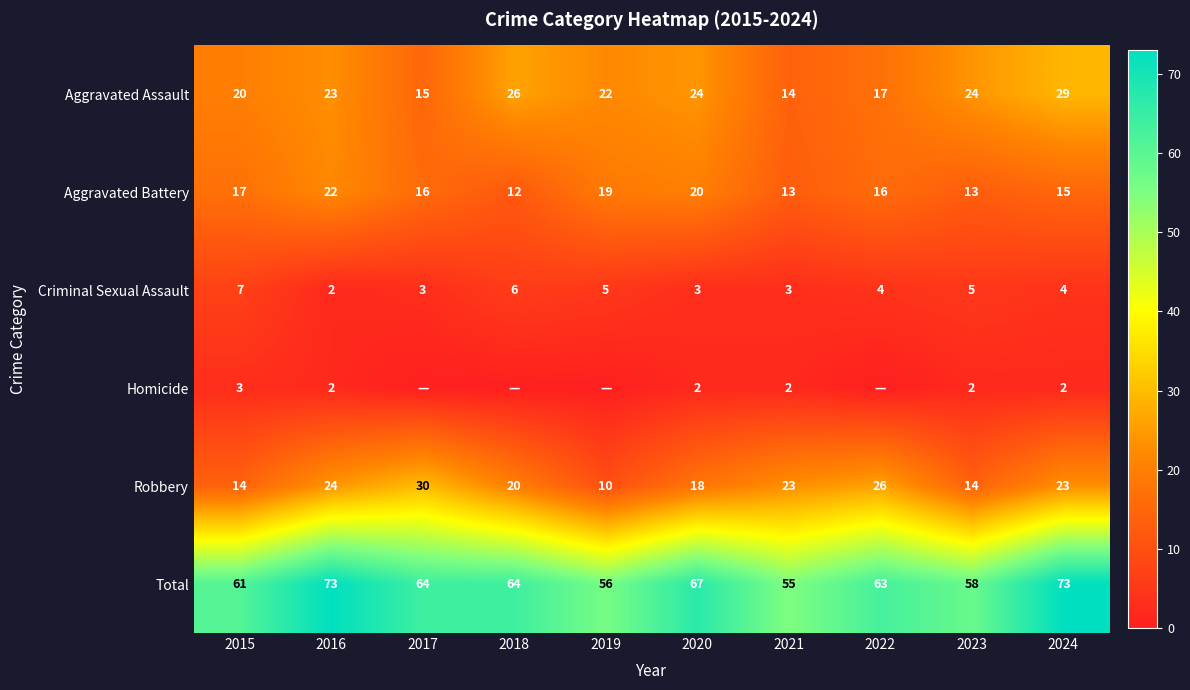

Where is Aggravated Battery nearest to the value 17?

2015